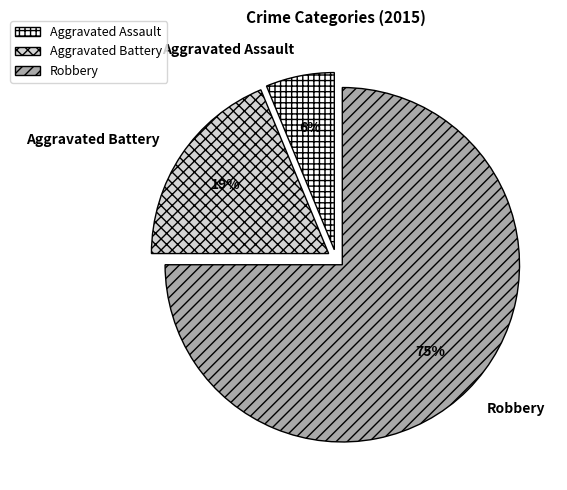

To the nearest percent, what is the average slice percentage?

33%